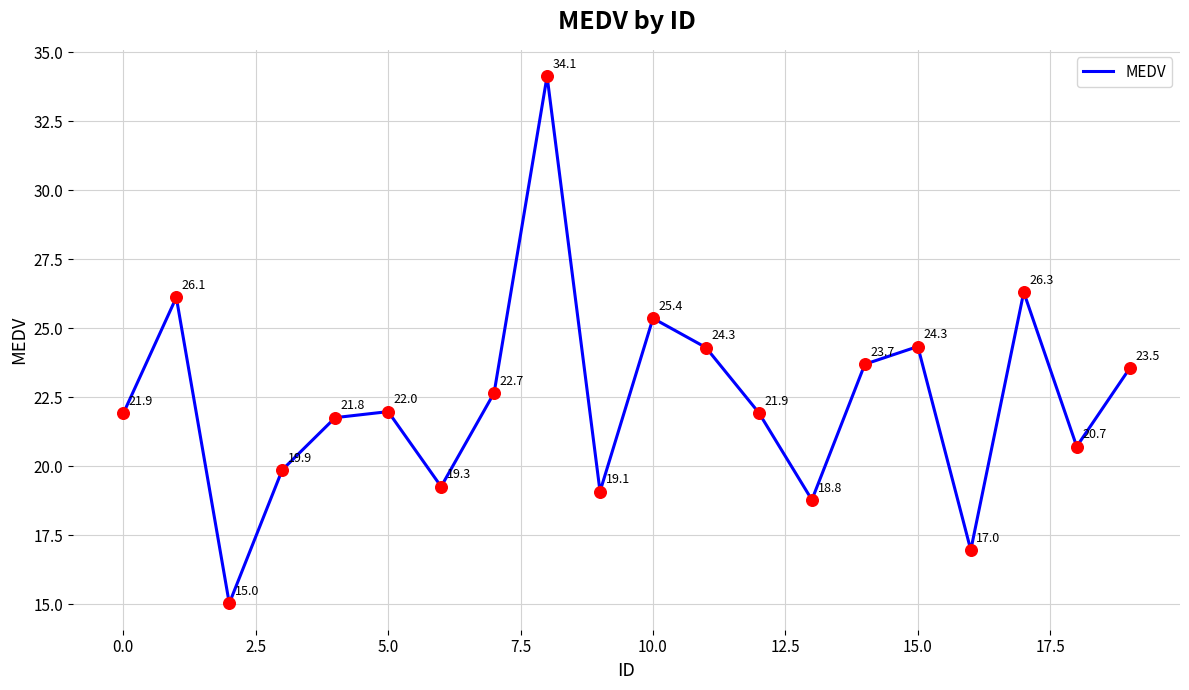

What is the minimum value shown in the chart?

15.0